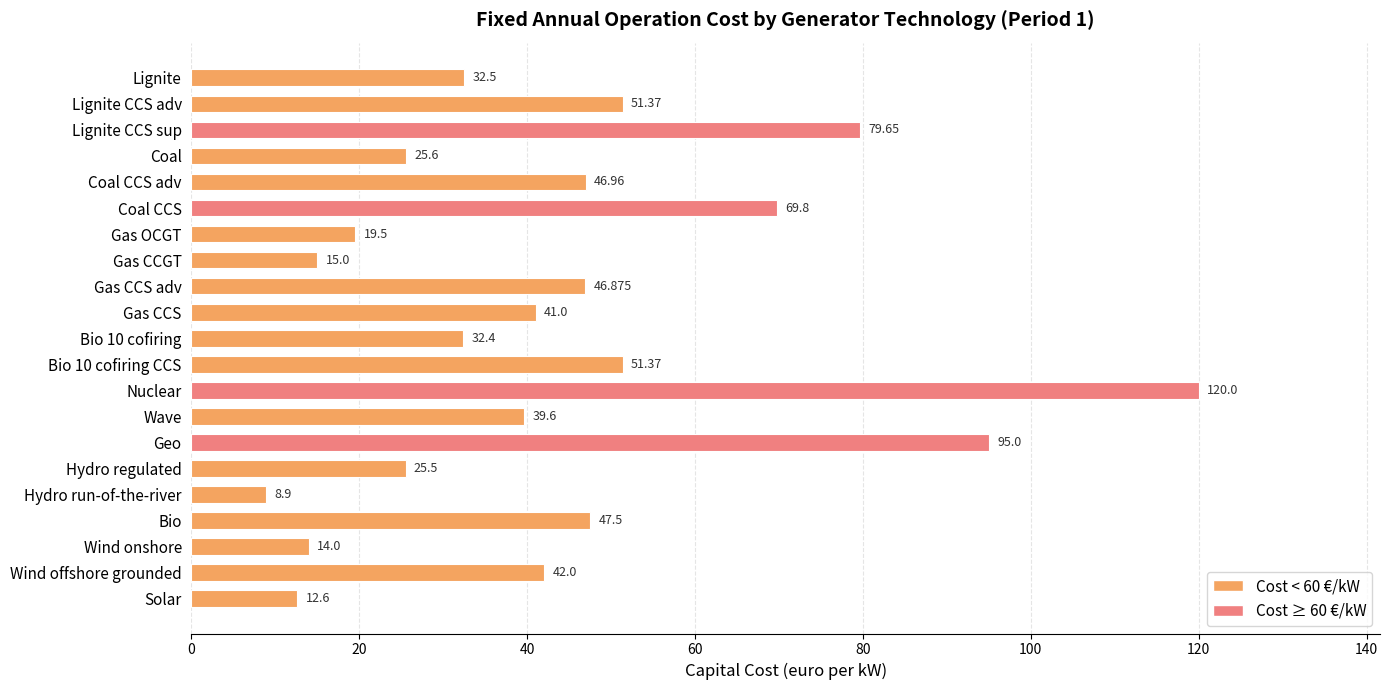

What is the label of the 2nd bar from the top?

Lignite CCS adv